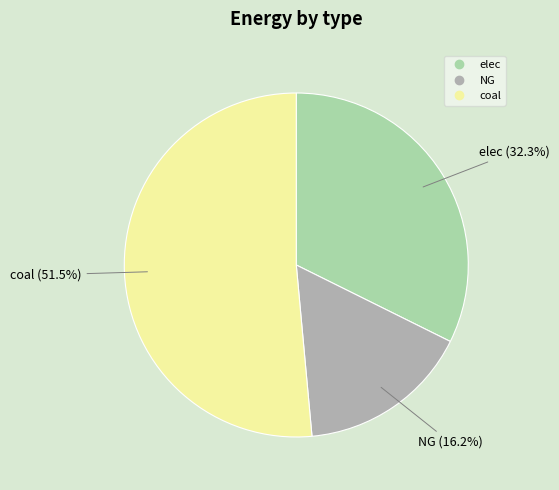

Rank the categories by value from lowest to highest.

NG, elec, coal